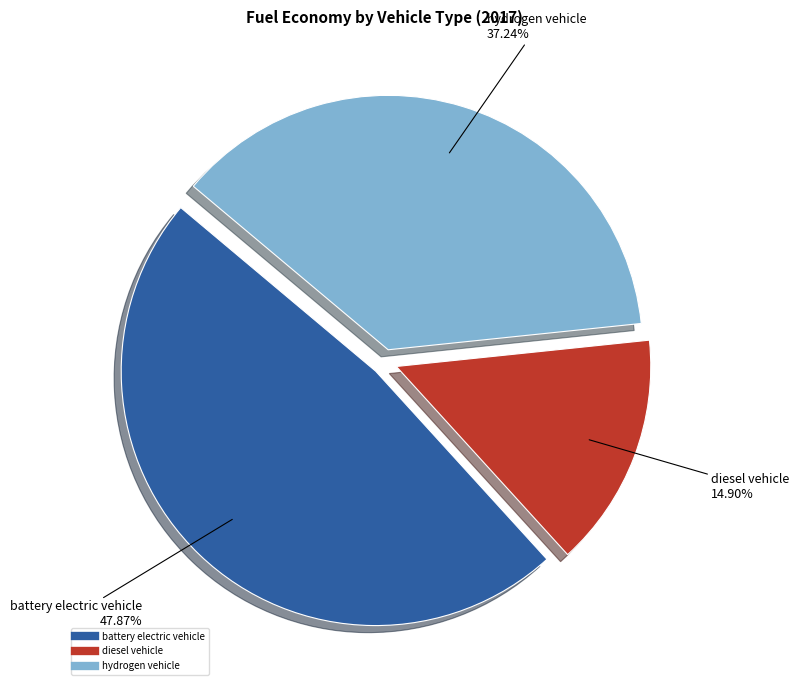

Do battery electric vehicle and hydrogen vehicle together represent more than half of the pie?

Yes